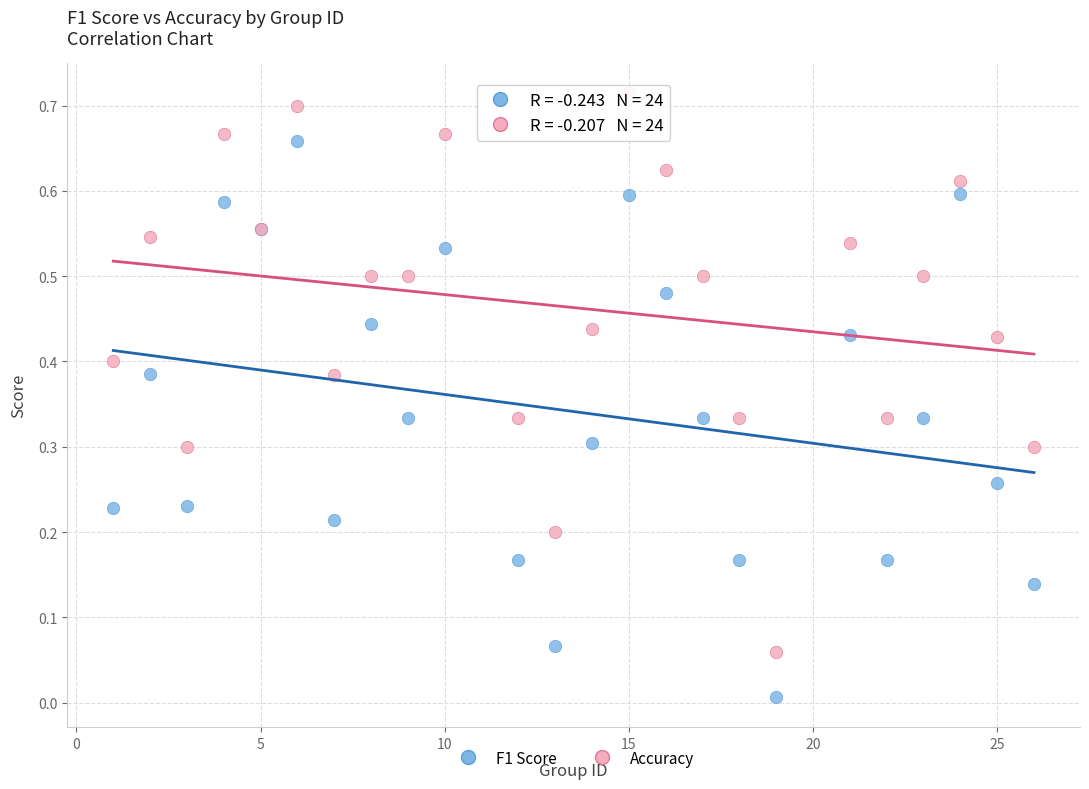

Which series reaches the maximum Y coordinate?

Accuracy